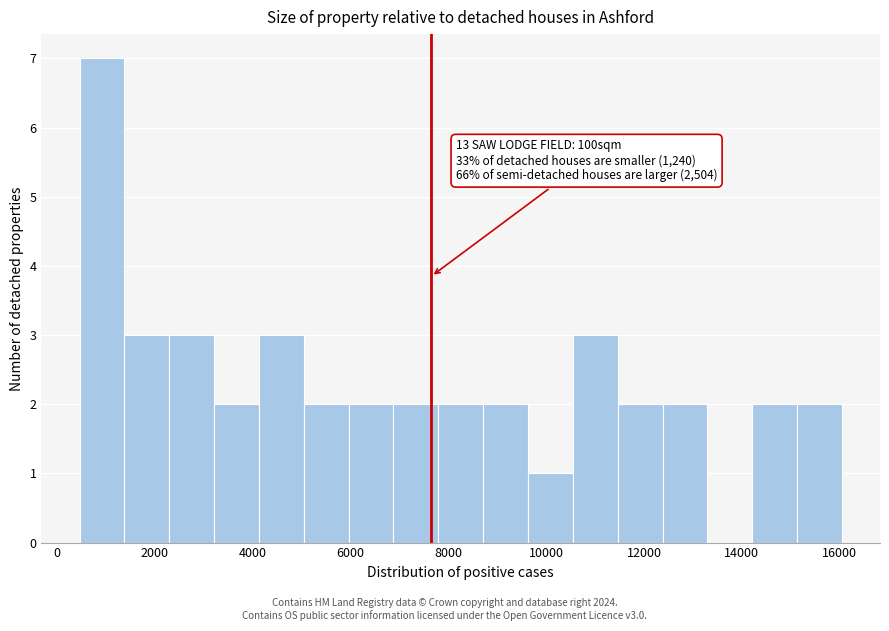

Which range on the x-axis has the tallest bar?

400 to 1400